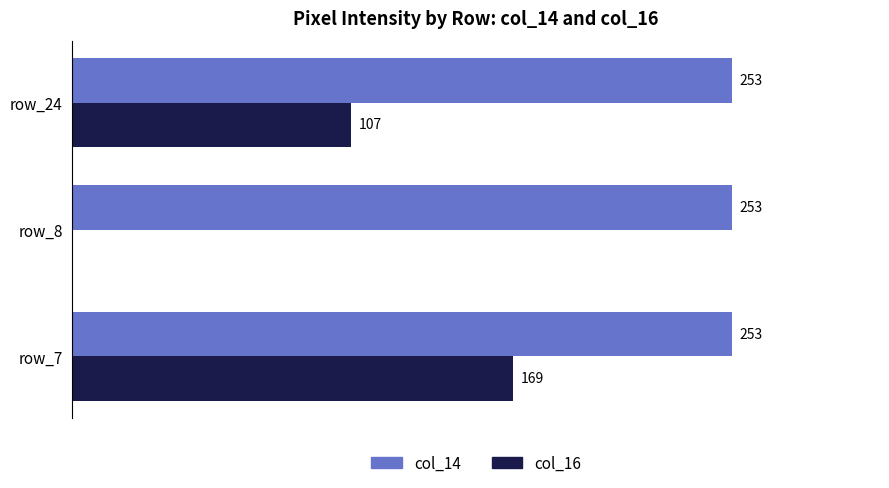

Between row_8 and row_24, which series saw the biggest shift?

col_16